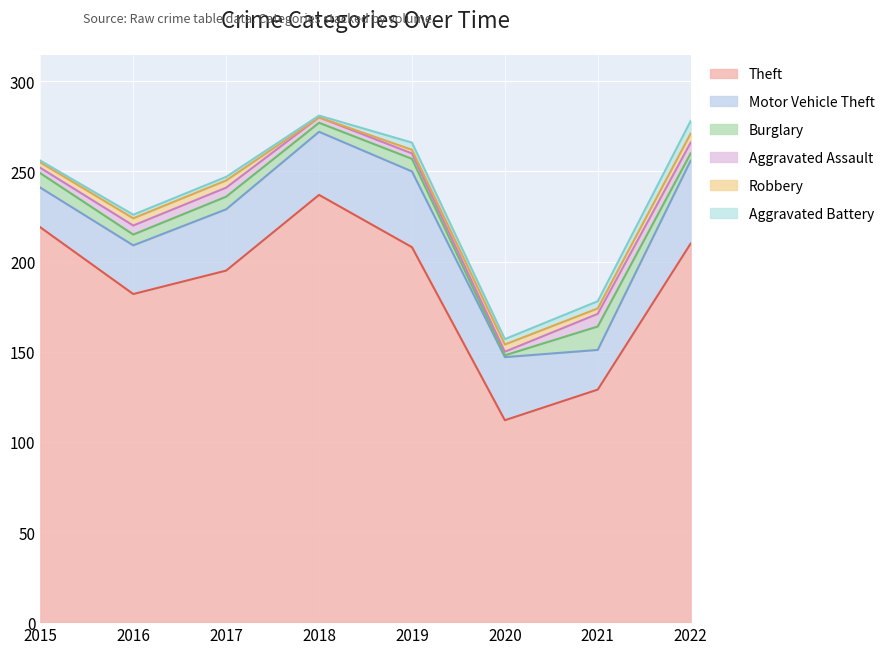

How many Motor Vehicle Theft values are between 27 and 42?

5